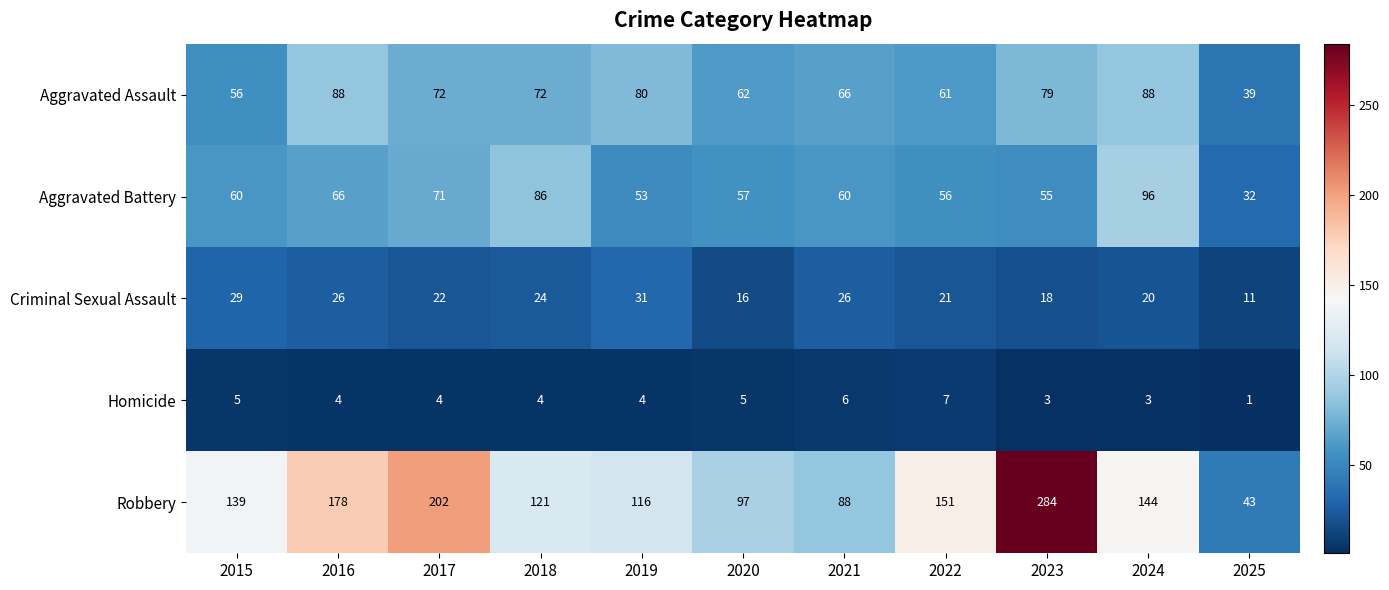

What is the average value of the Robbery series?

142